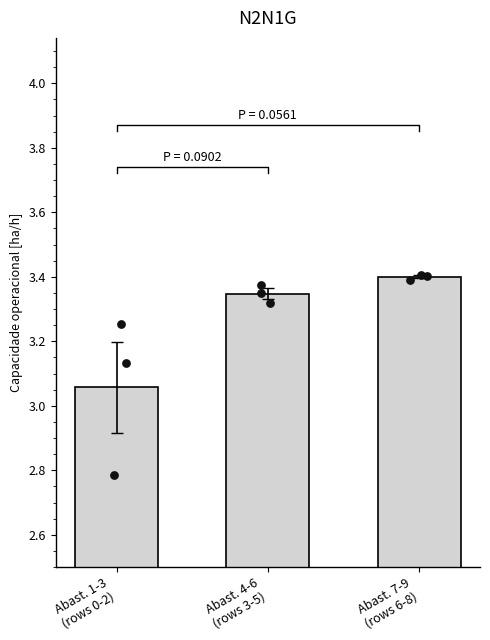

Approximately how many times larger is the value at Abast. 4-6
(rows 3-5) compared to Abast. 1-3
(rows 0-2)?

1.1